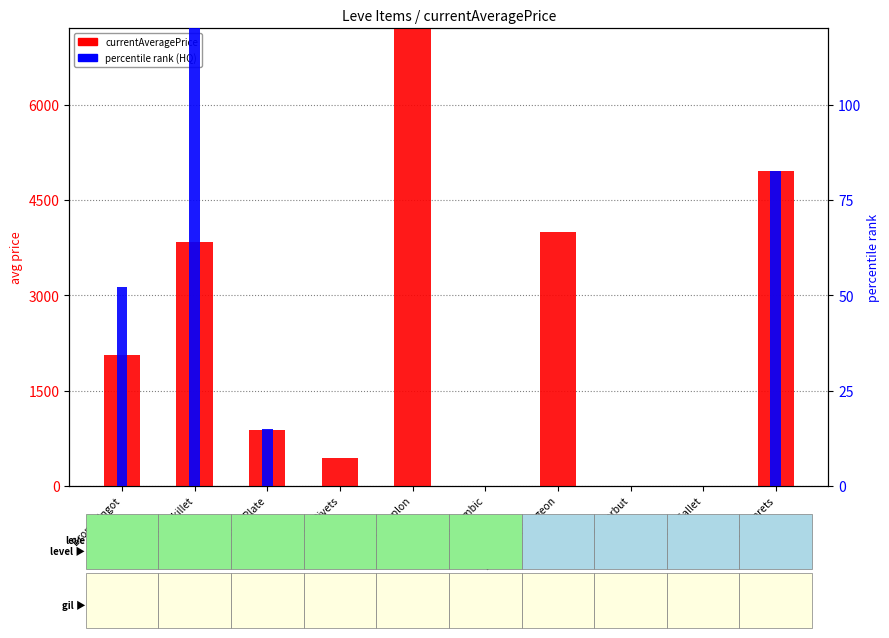

Which series changed the most between Bronze Ingot and Bronze Haubergeon?

currentAveragePrice